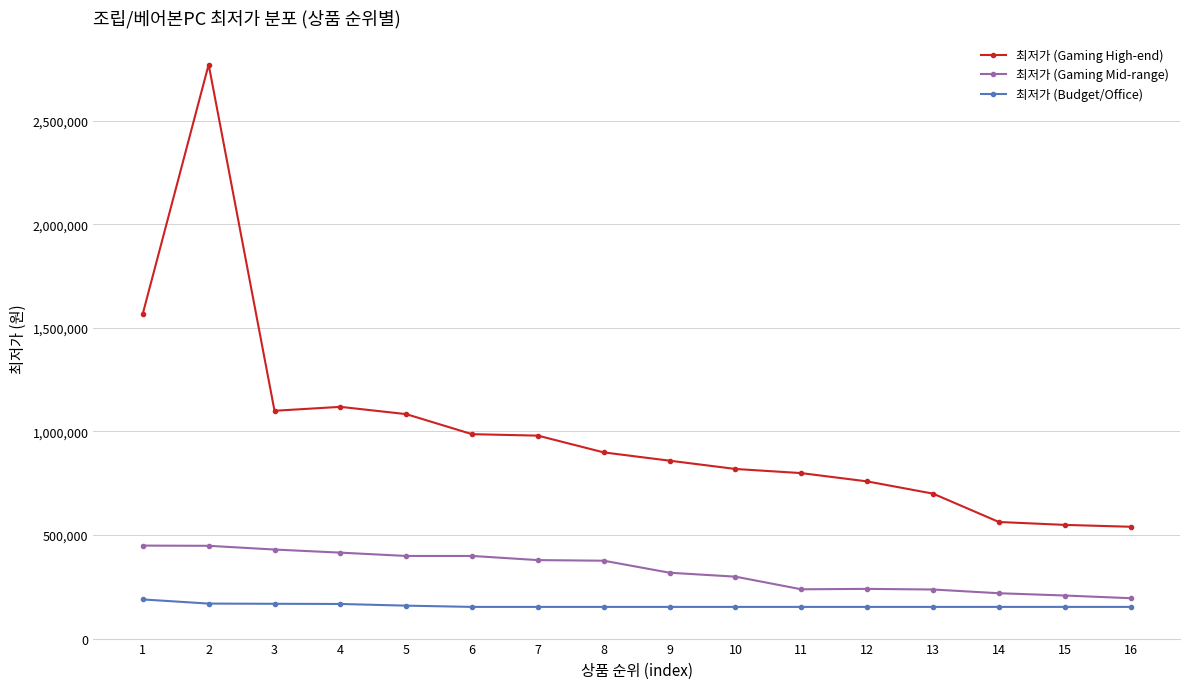

What is the difference between the maximum and minimum values in the 최저가 (Gaming Mid-range) series?

254000